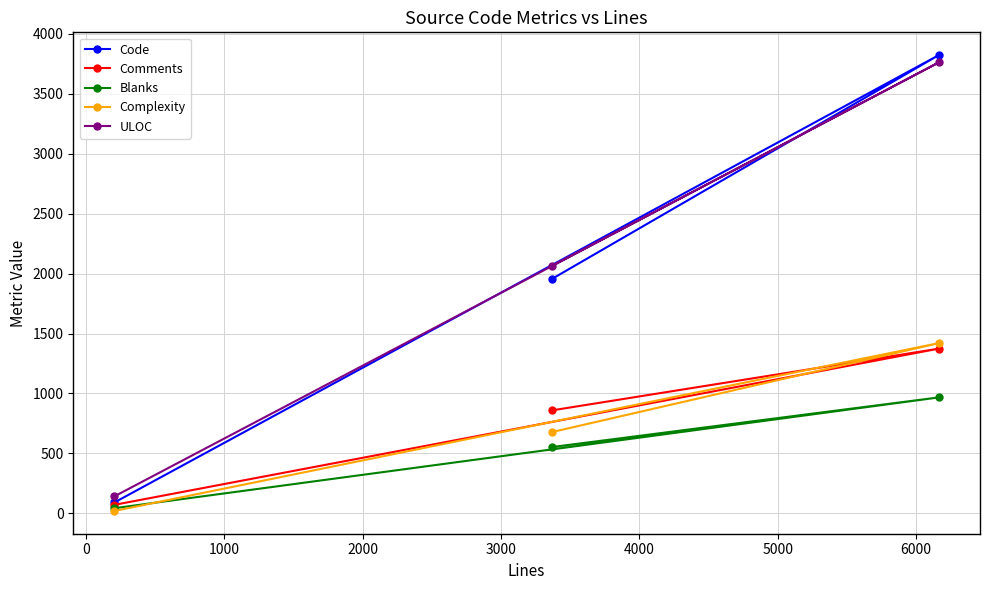

How many categories are shown in the chart?

3